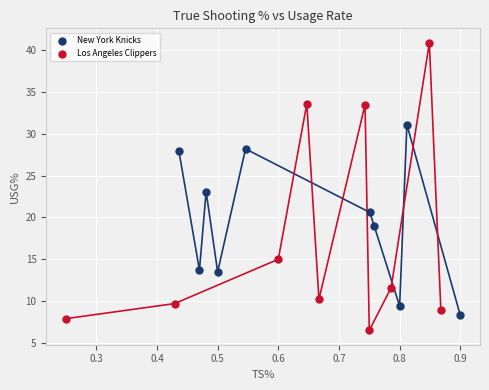

Which series contains the lowest Y value?

Los Angeles Clippers